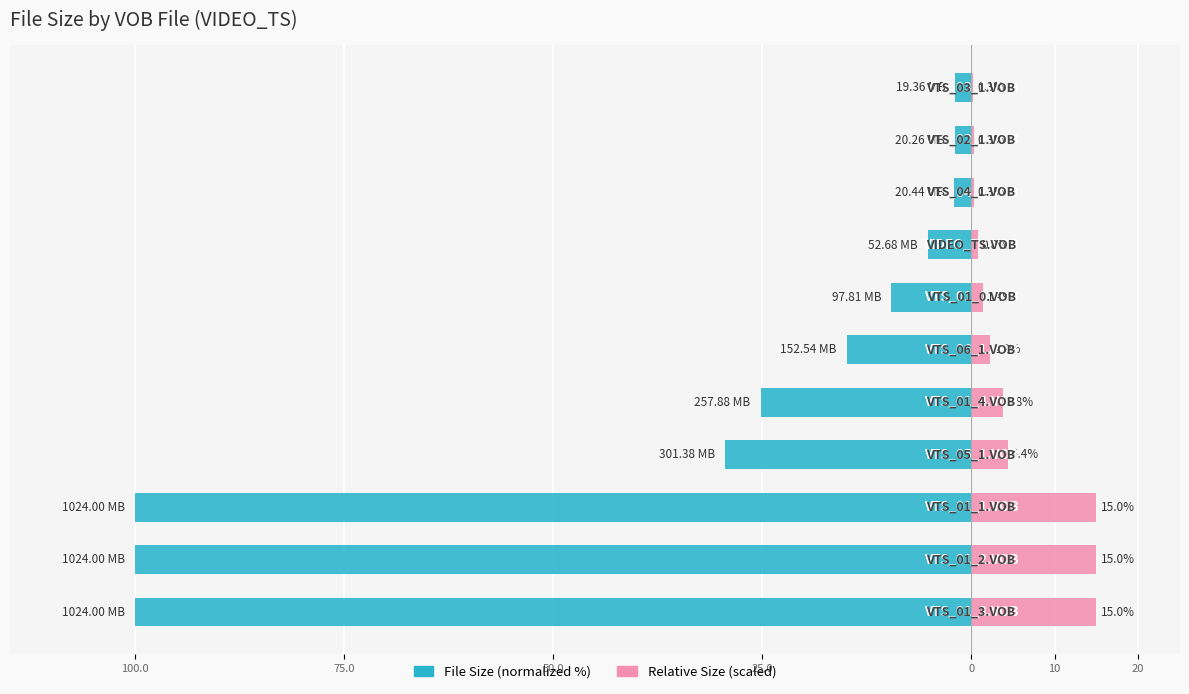

Which series changed the most between 100.0 and 0?

File Size (normalized %)